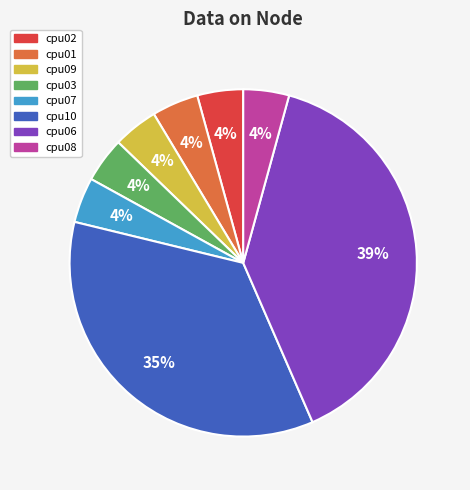

Combined, do cpu10 and cpu08 account for over 50%?

No